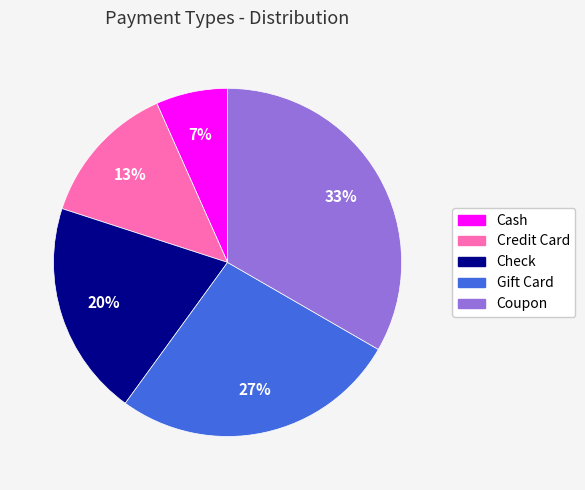

Does Check account for over 50% of the chart?

No